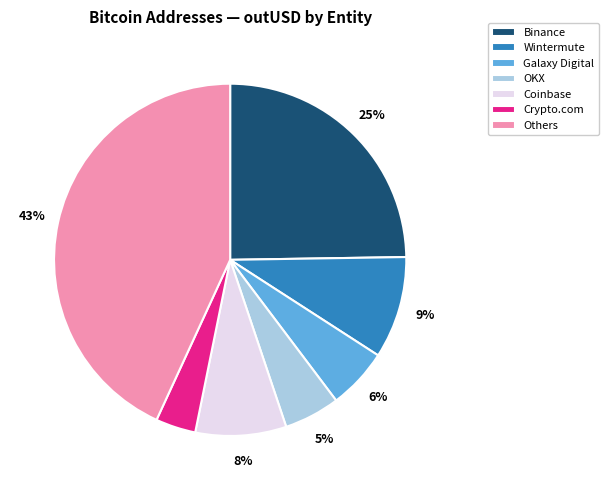

Is it true that Binance is 25% of the pie?

True